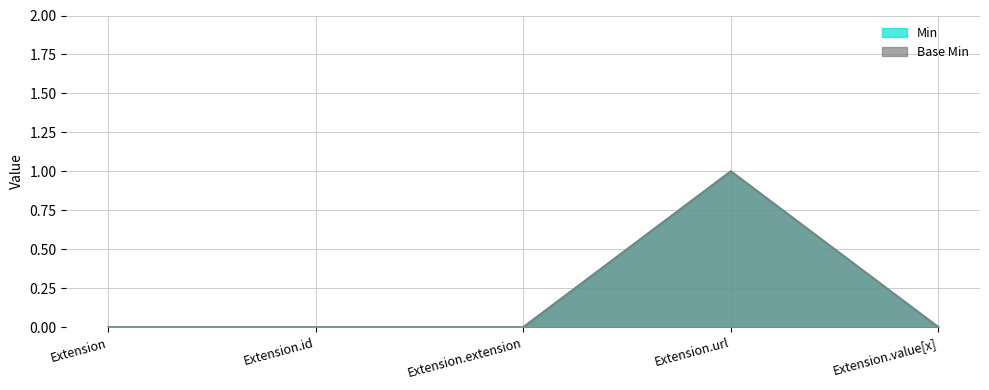

How many values in the Base Min series exceed 0?

1